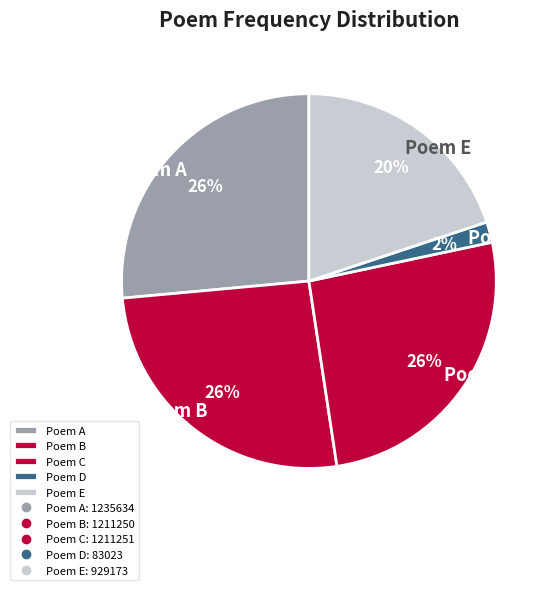

Is there any slice that represents more than half of the pie?

No